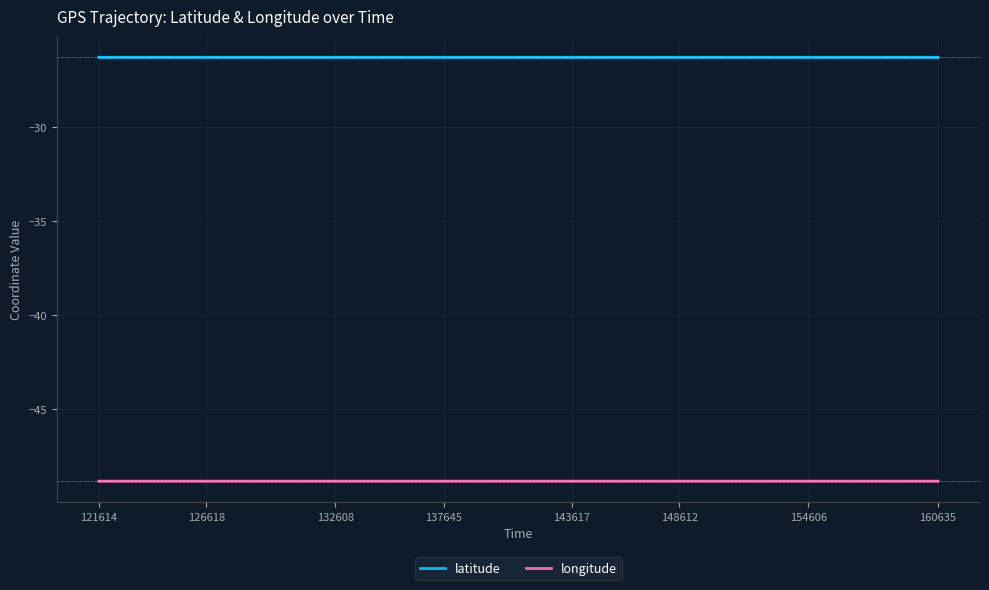

Which series has the widest spread of values?

latitude